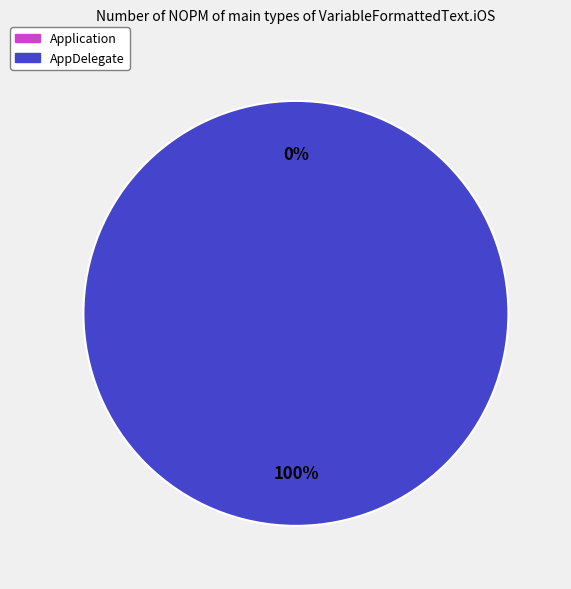

What portion of the pie excludes Application?

100.0%